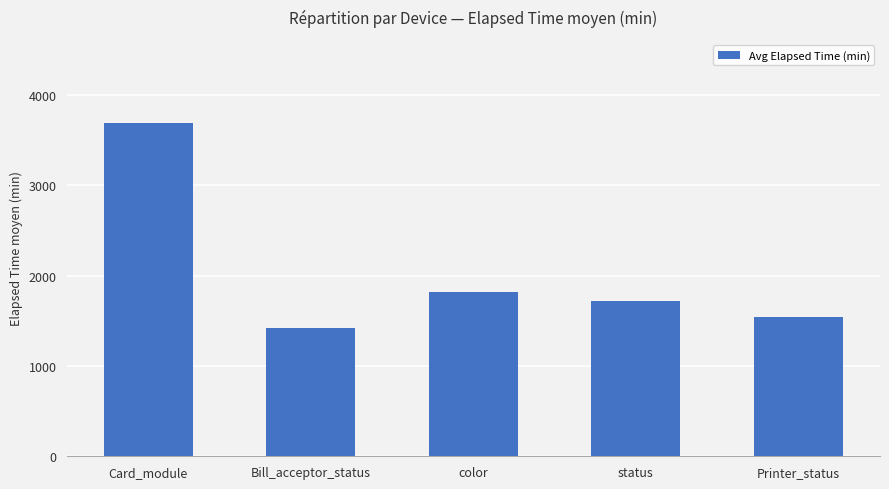

What is the average value?

2039.1